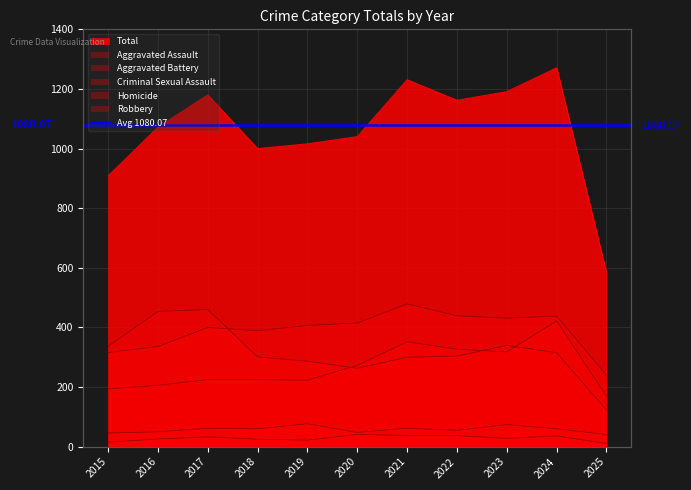

At which label does Criminal Sexual Assault reach its peak?

2019